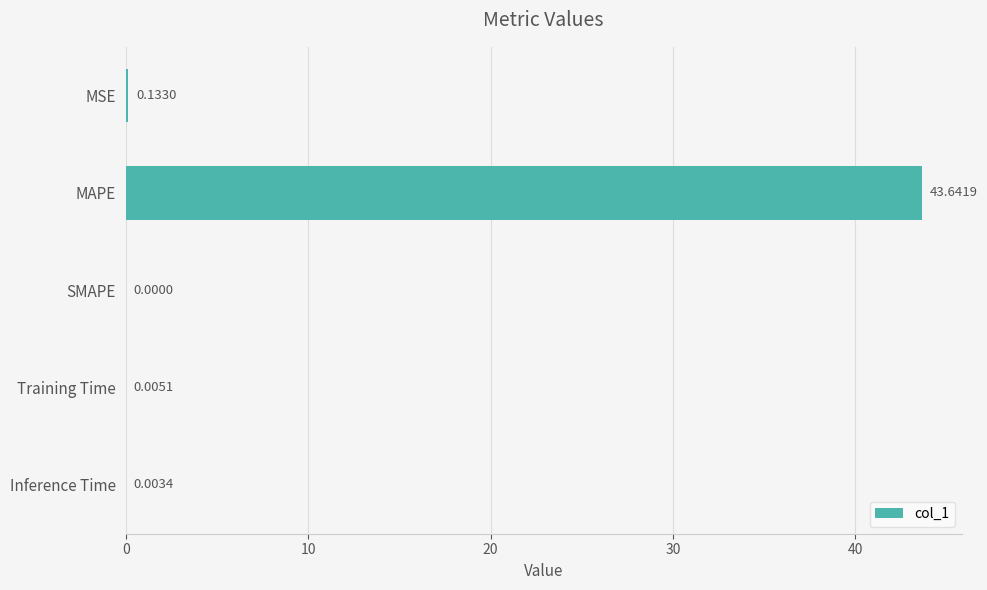

How many series are shown in this chart?

1